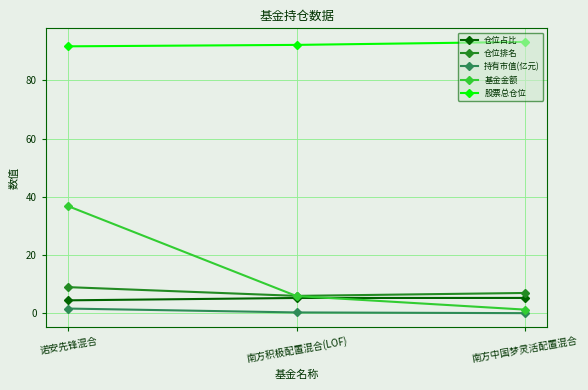

Which series has the widest spread of values?

基金金额